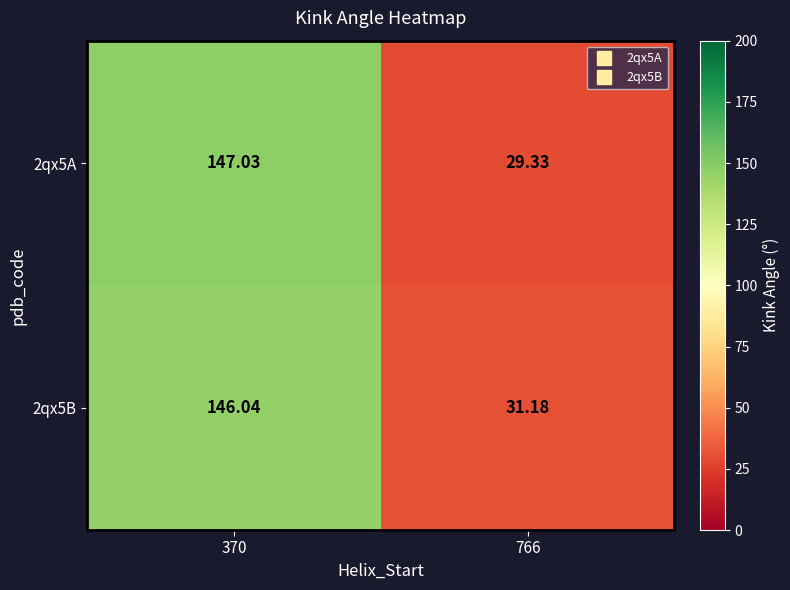

Is the value of 2qx5B at 766 greater than the value of 2qx5A at 766?

Yes